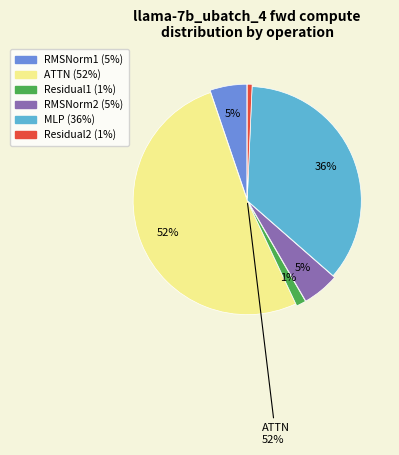

To the nearest percent, what is the difference between the largest and smallest slice percentages?

51%